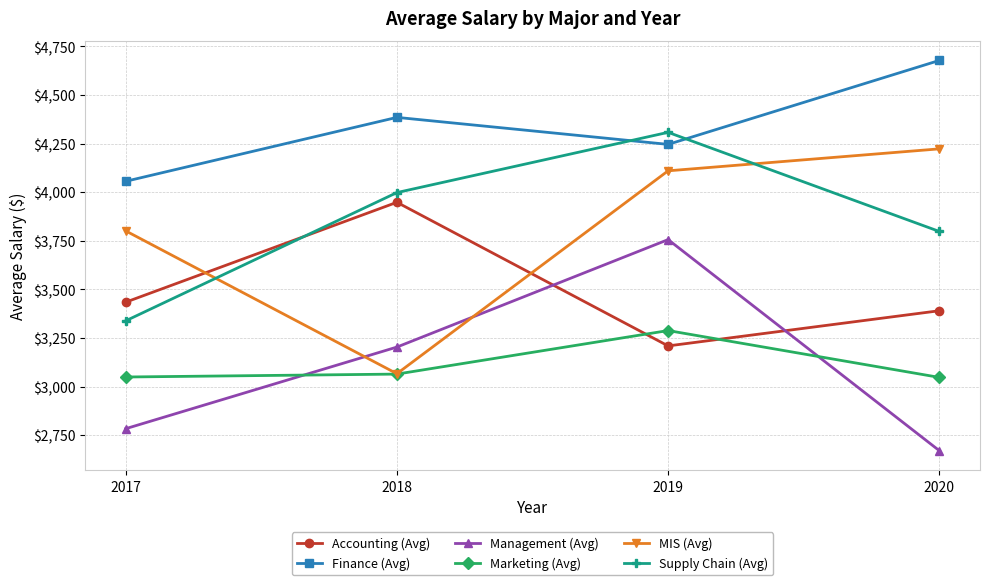

The value of MIS (Avg) at 2017 is 3801. True or false?

True